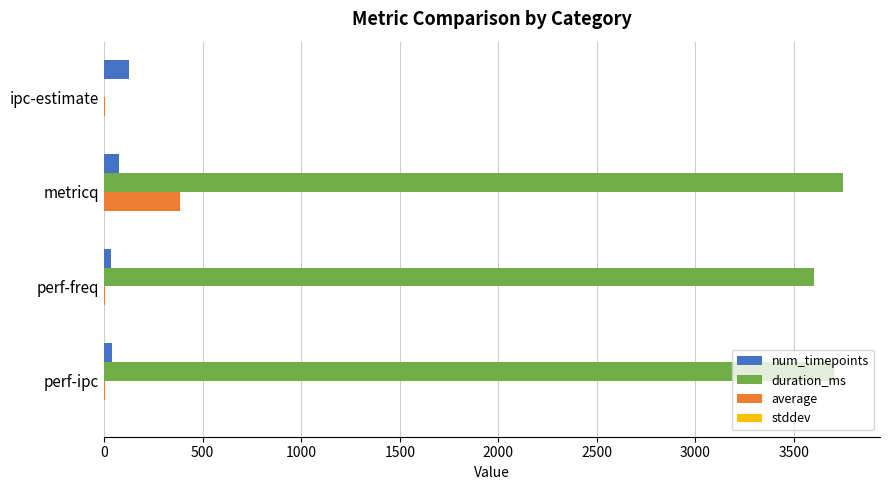

Which series changed the most between ipc-estimate and perf-ipc?

duration_ms